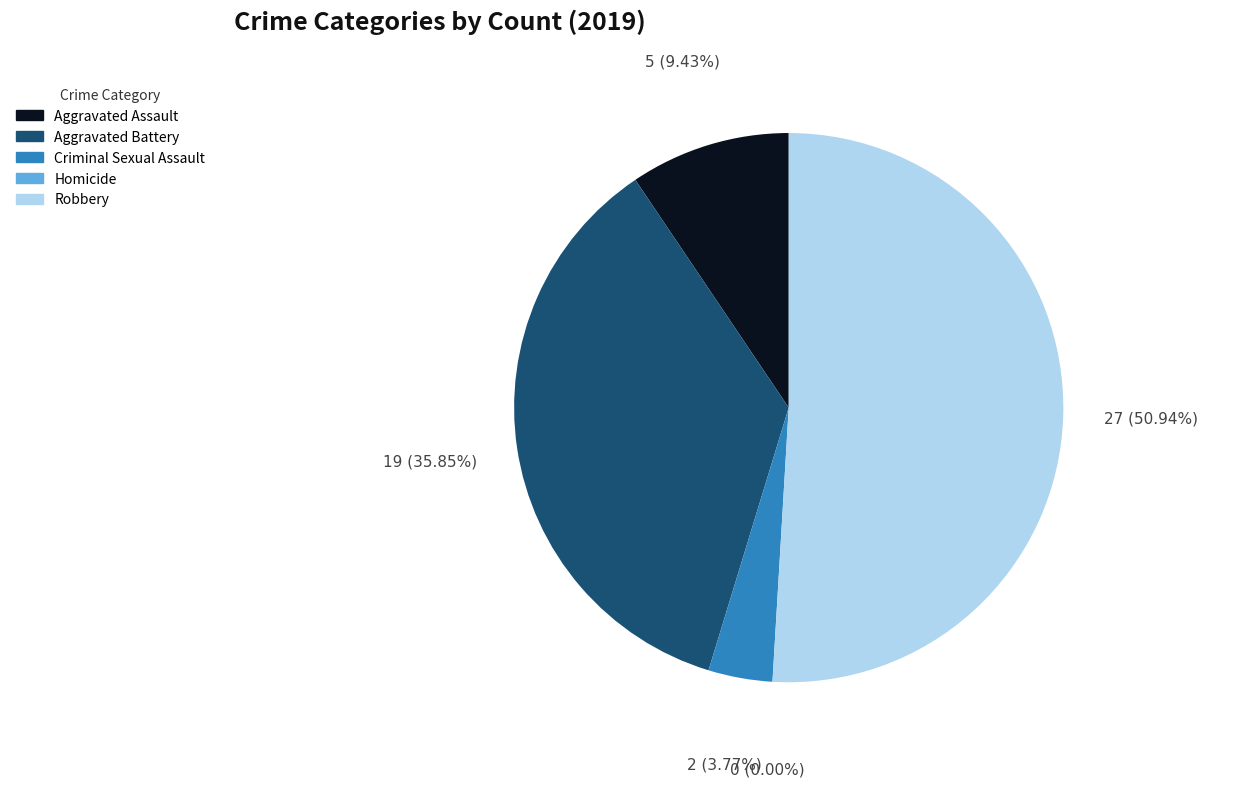

Is it true that Aggravated Battery is 36% of the pie?

True